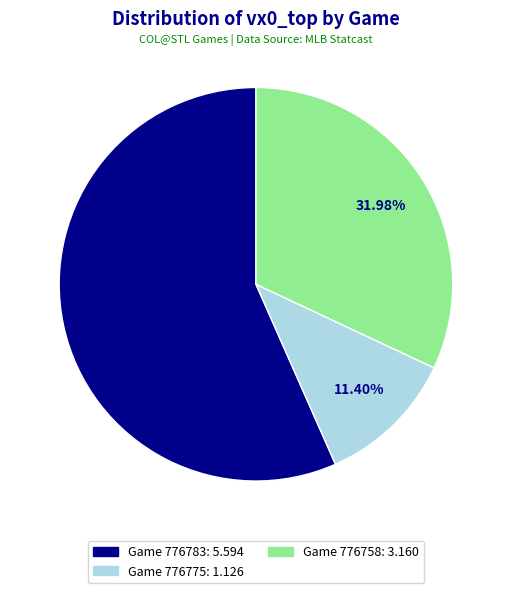

Is there a majority slice in this chart?

Yes